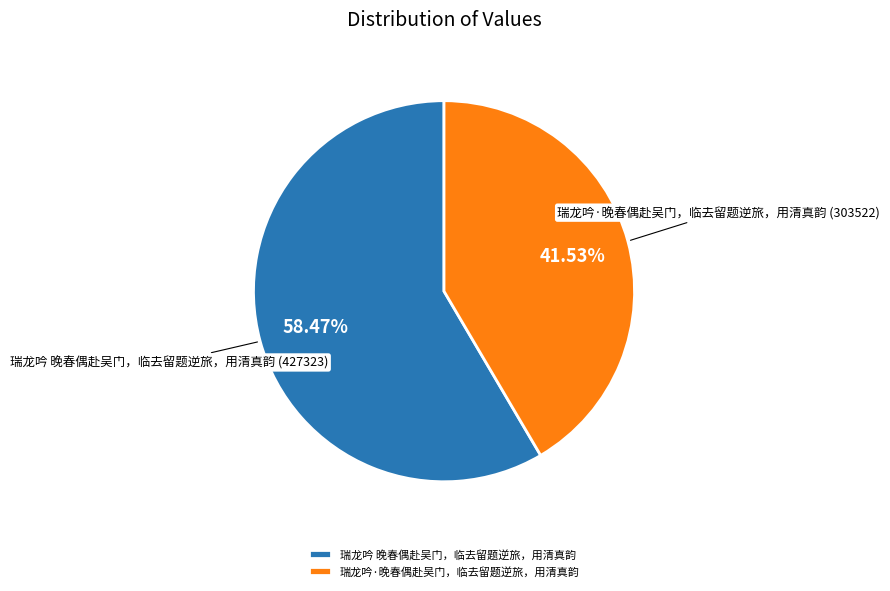

Rank the categories by value from lowest to highest.

瑞龙吟·晚春偶赴吴门，临去留题逆旅，用清真韵, 瑞龙吟 晚春偶赴吴门，临去留题逆旅，用清真韵